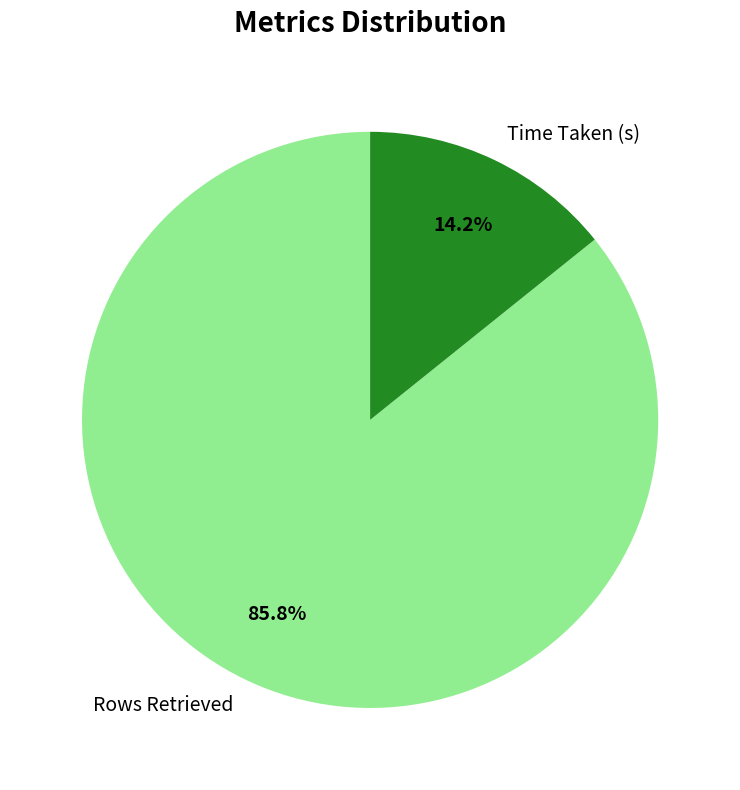

To the nearest percent, what portion does Time Taken (s) represent?

14%